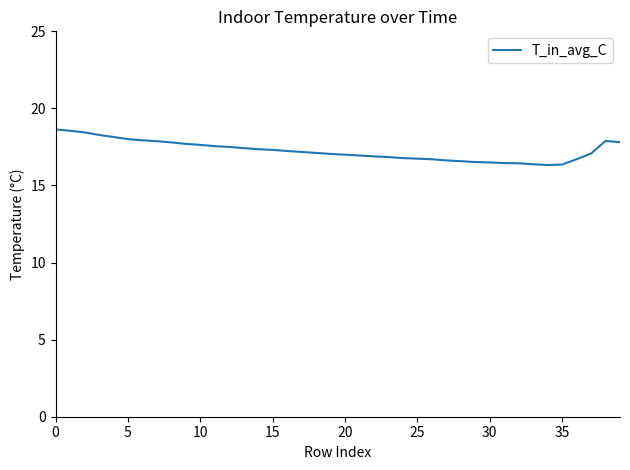

What is the smallest value displayed?

16.3